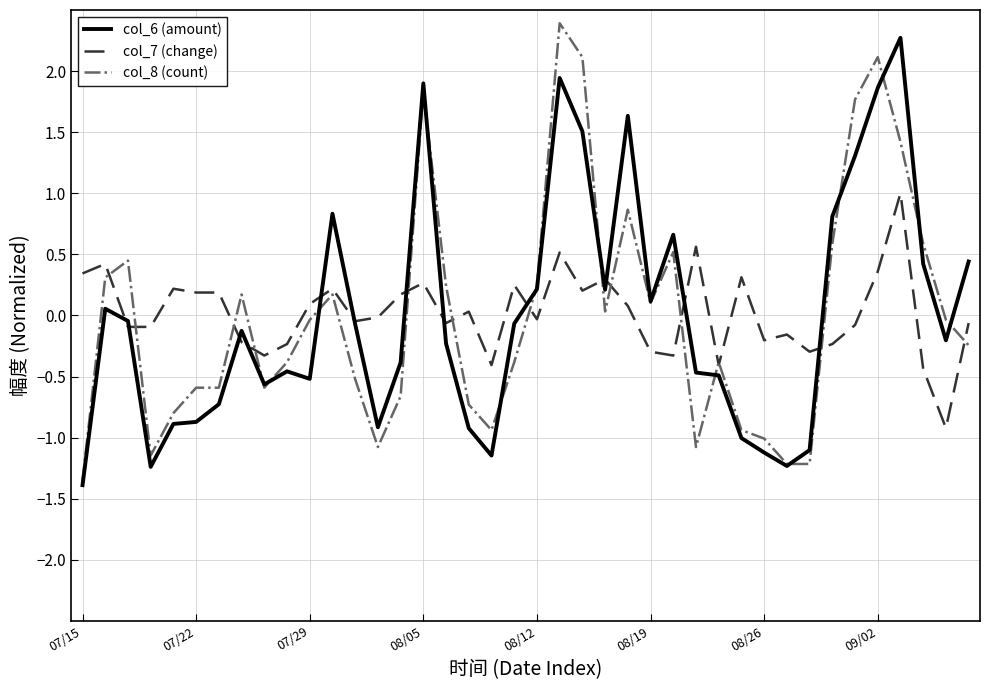

At which label does col_8 (count) reach its minimum?

07/15